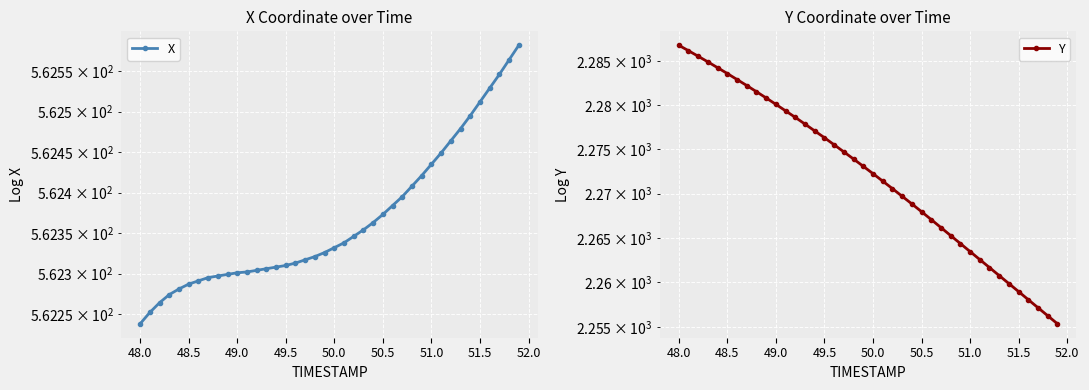

At how many categories does at least one series exceed 692?

40